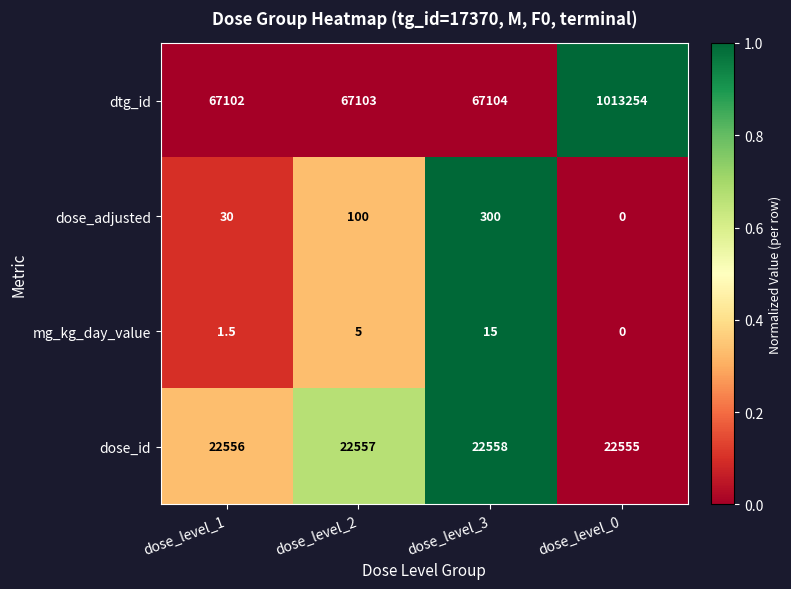

Reading left to right, list all the values displayed in this chart.

dtg_id: 67102.0	67103.0	67104.0	1013254.0
dose_adjusted: 30.0	100.0	300.0	0.0
mg_kg_day_value: 1.5	5.0	15.0	0.0
dose_id: 22556.0	22557.0	22558.0	22555.0